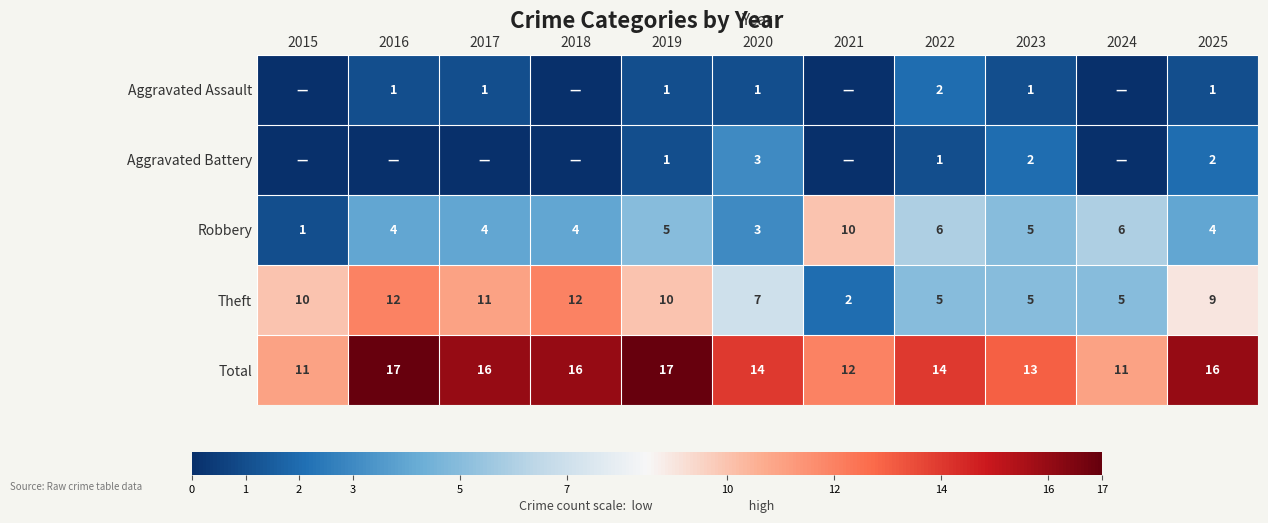

True or false: Robbery has a value of 7 at 2017.

False